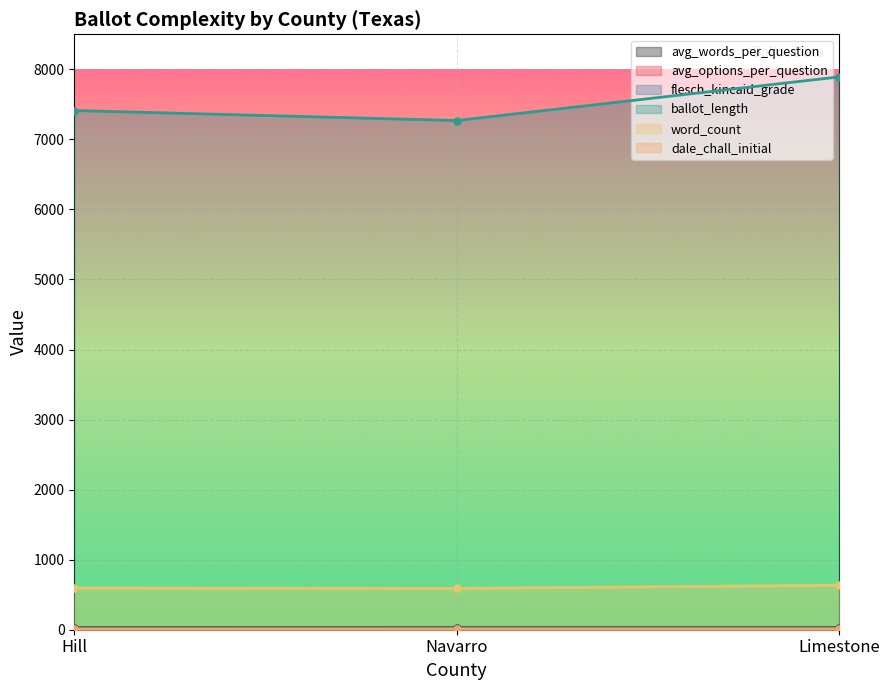

At Navarro, list the series in order from smallest to largest.

avg_options_per_question, dale_chall_initial, flesch_kincaid_grade, avg_words_per_question, word_count, ballot_length